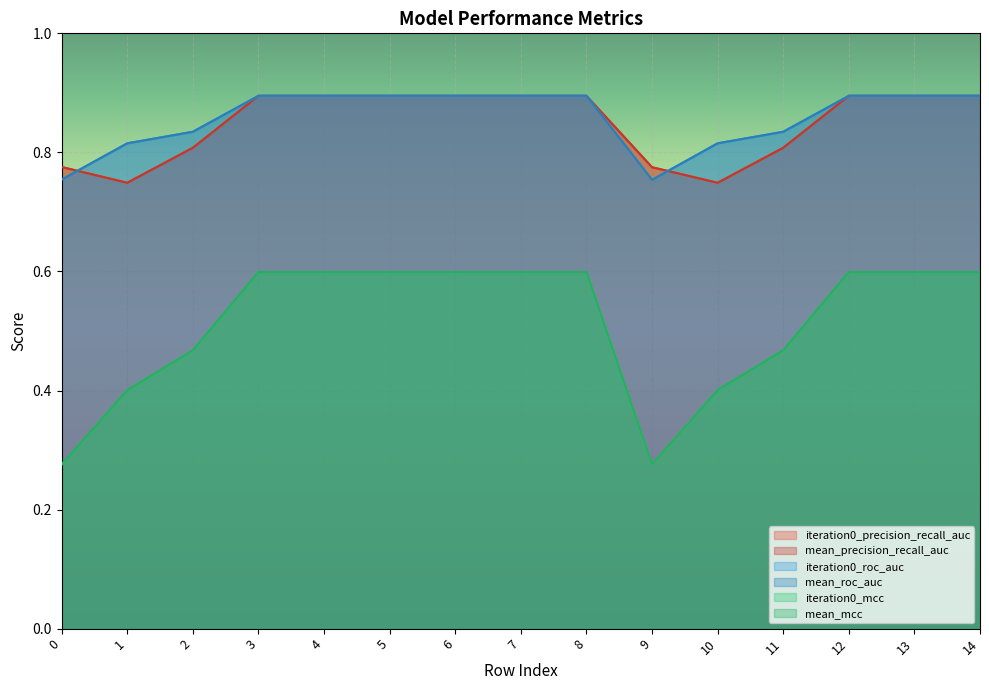

List the labels in order of iteration0_roc_auc value, largest first.

3, 4, 5, 6, 7, 8, 12, 13, 14, 2, 11, 1, 10, 0, 9